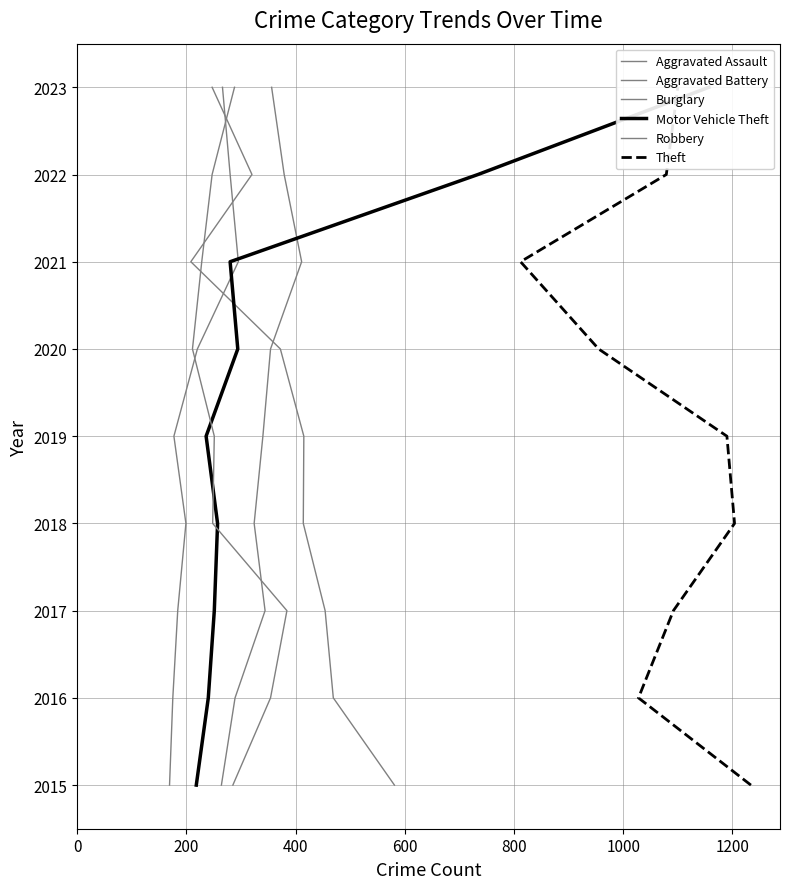

How many data points in Theft are above 2019?

4